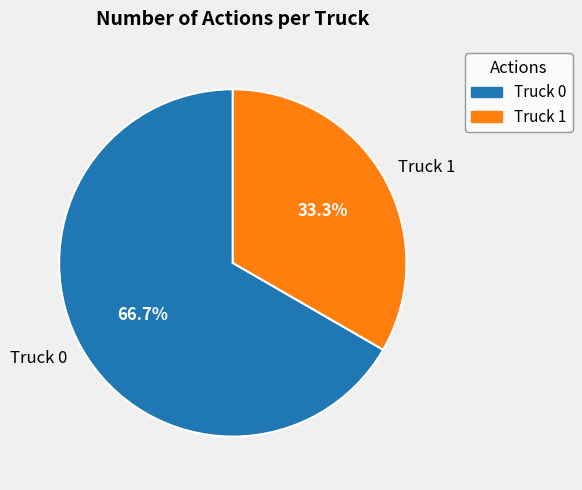

How many slices are in this pie chart?

2